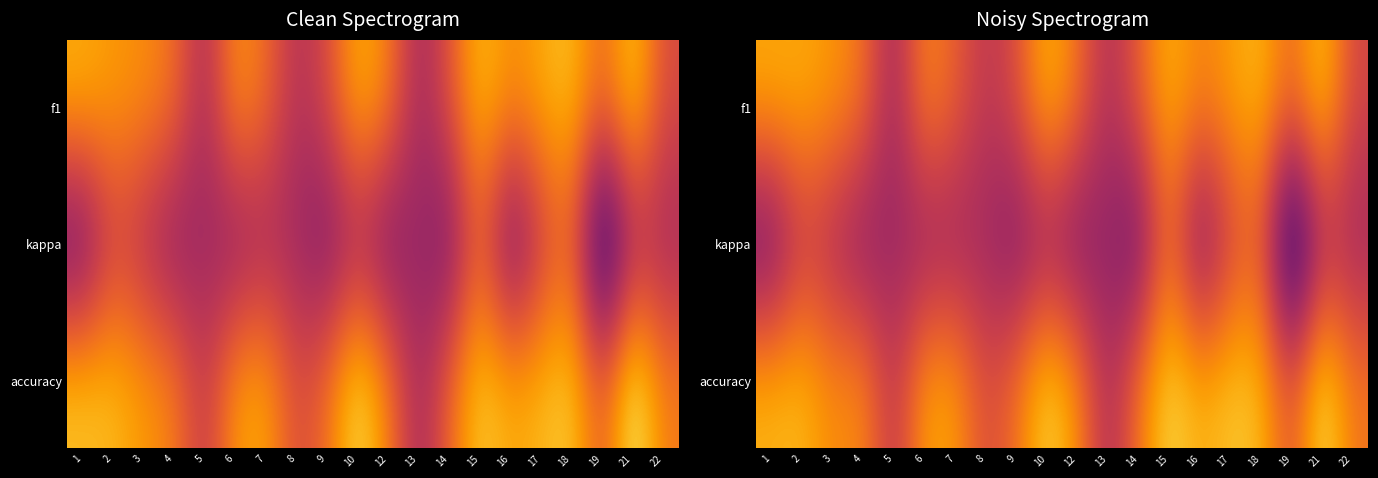

What is the difference between the highest and lowest values at 10?

0.7